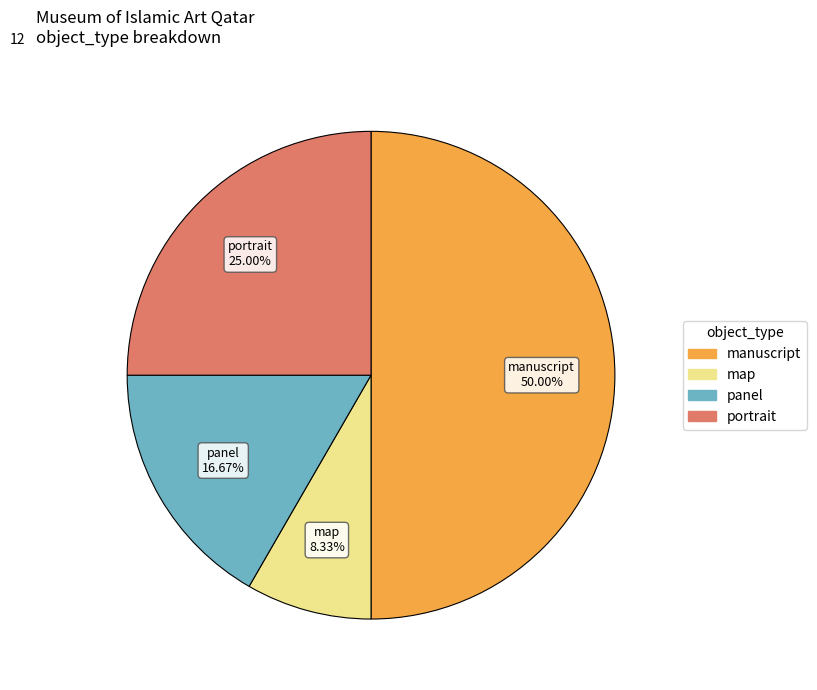

Does portrait represent more than half of the total?

No